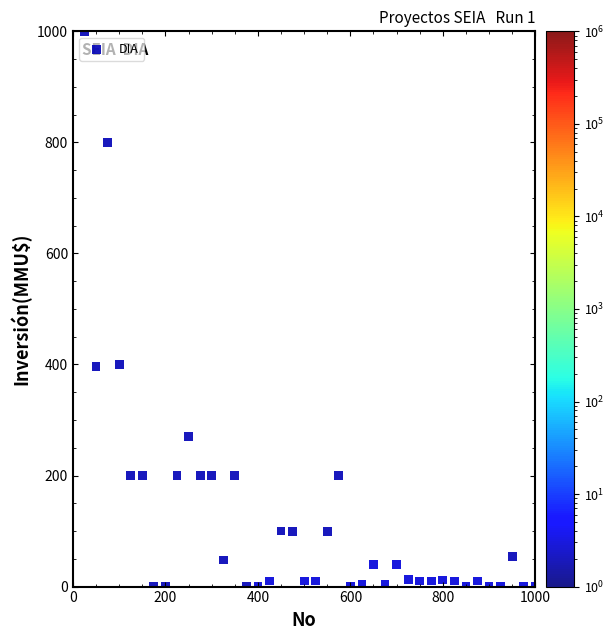

What is the range of X values (max minus min)?

975.0